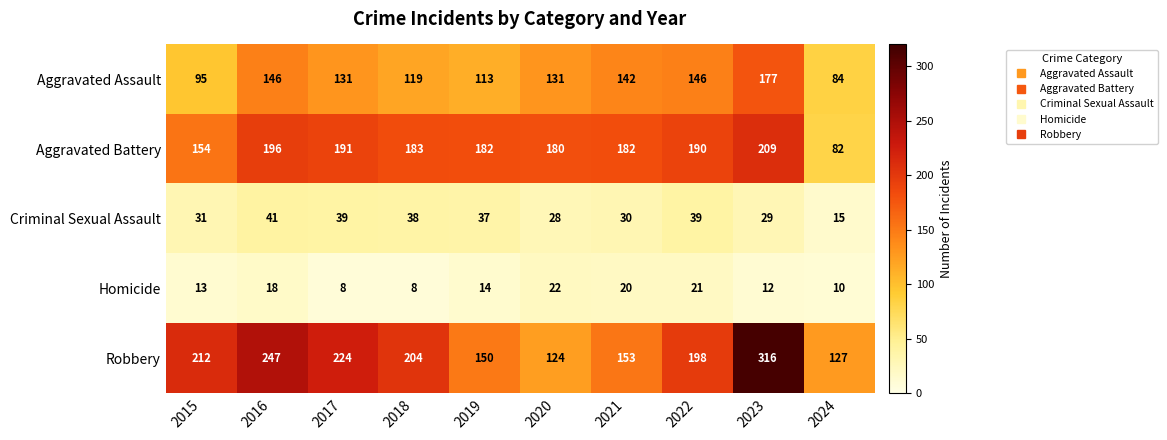

What is the total value across all series at 2015?

505